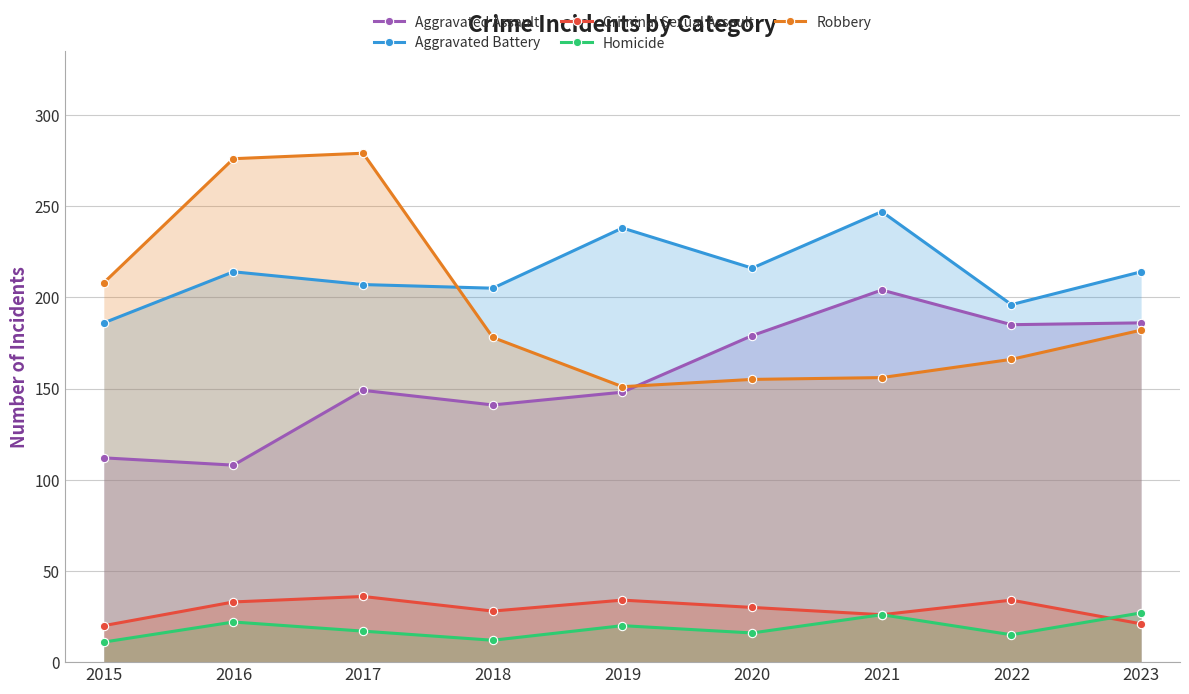

At how many categories does at least one series exceed 186?

9